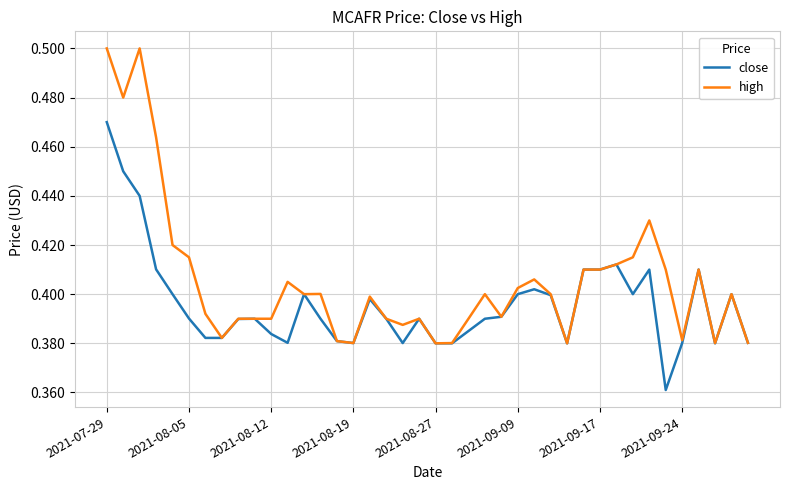

Which series has the largest range (max minus min)?

high